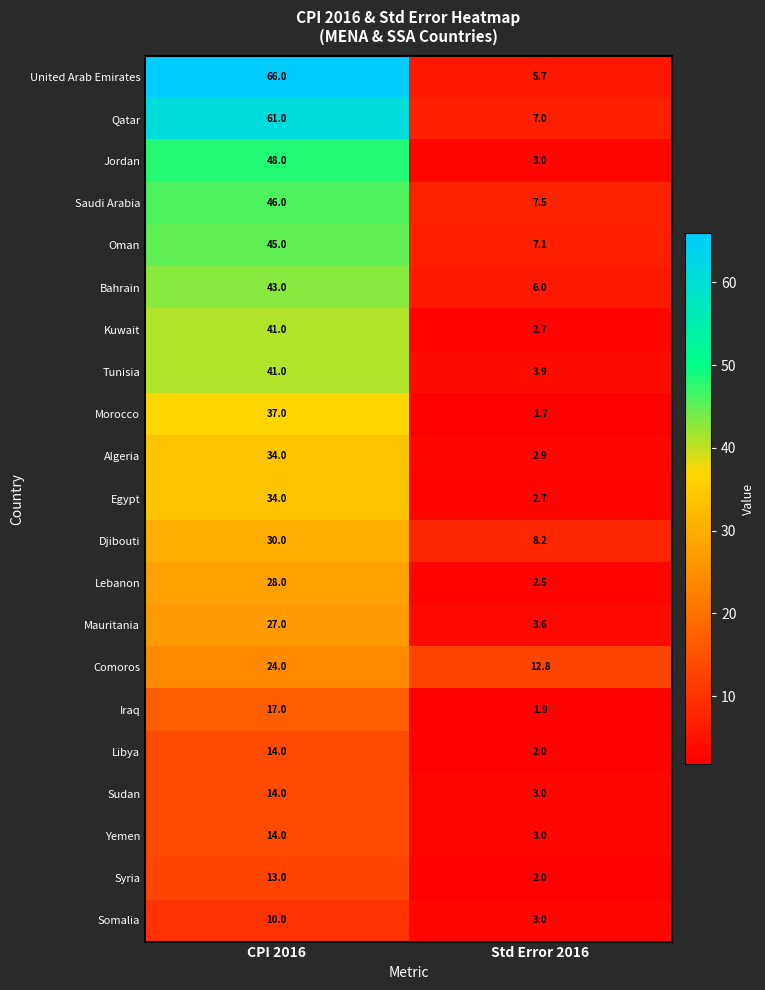

Is it true that Djibouti equals 14.7 at CPI 2016?

False